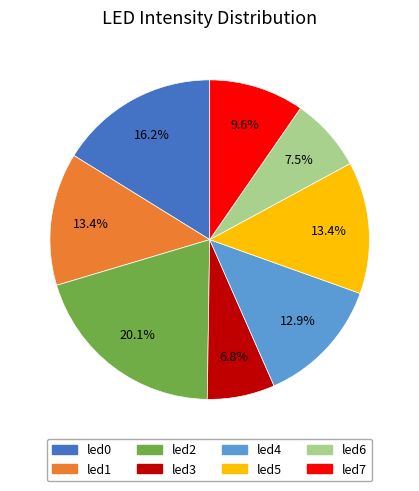

How many slices are in this pie chart?

8